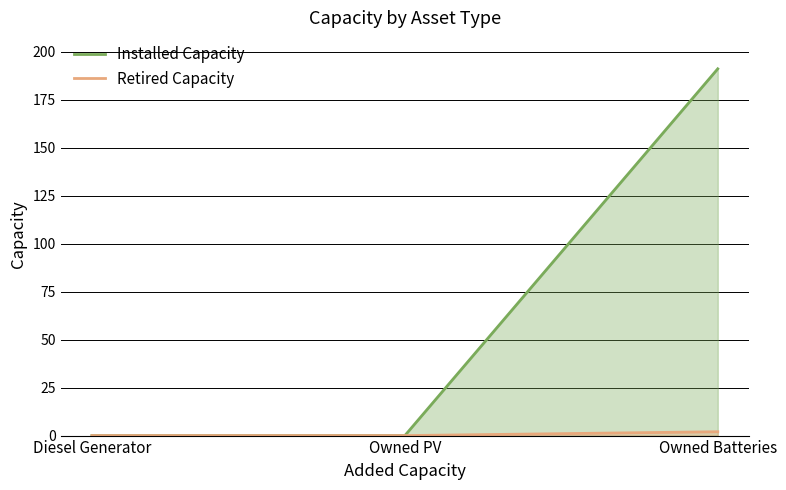

What position from the left is Diesel Generator?

1